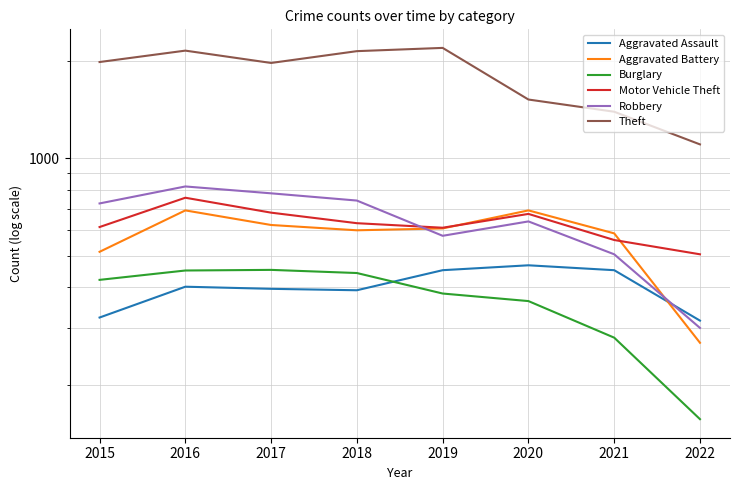

What is the sum of the Aggravated Assault values at 2016 and 2022?

718